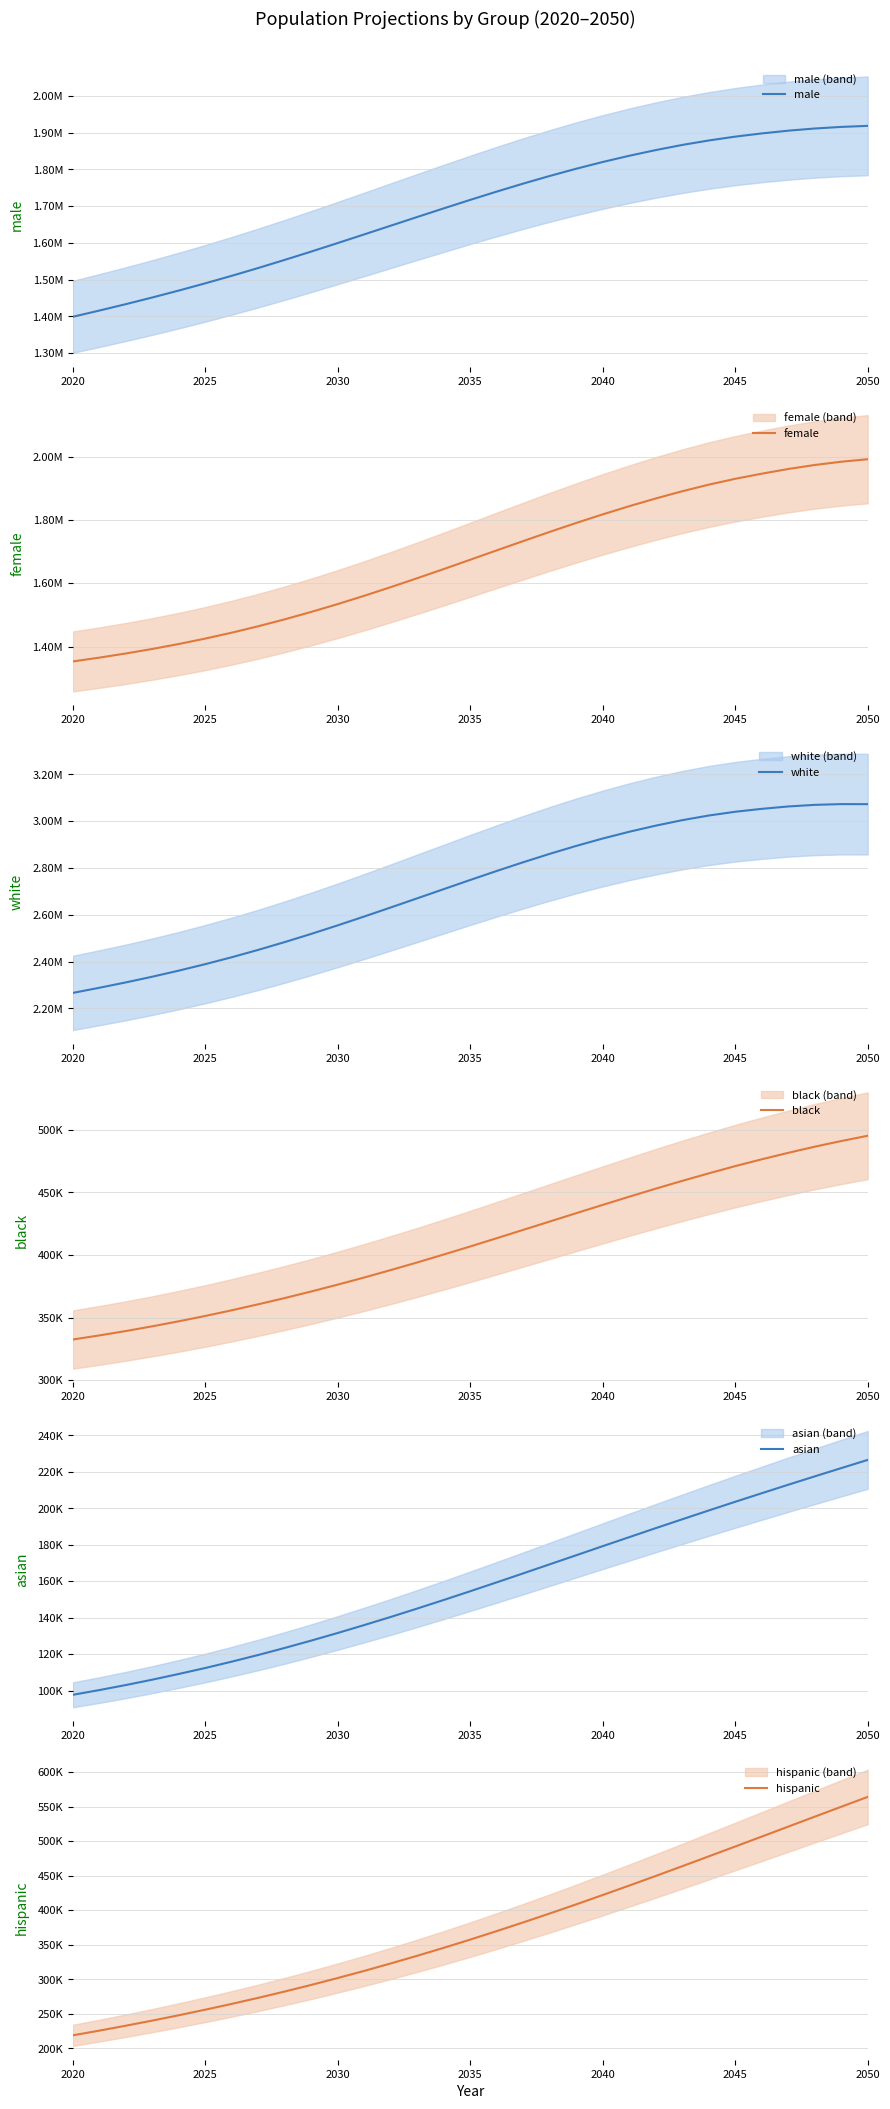

True or false: white and asian intersect in this chart.

False